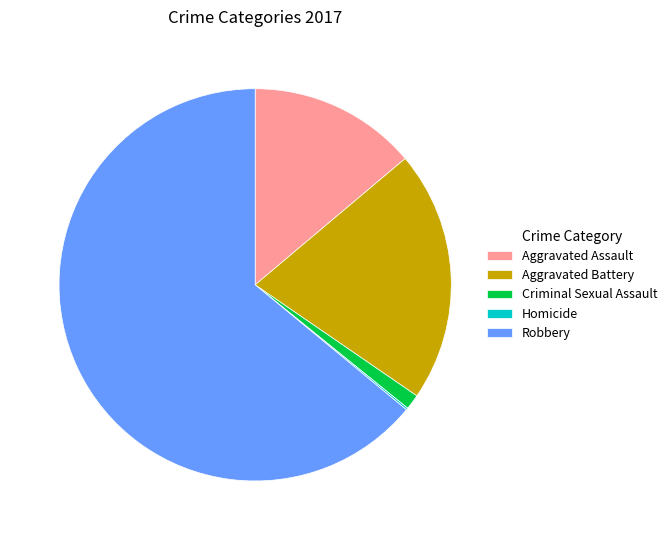

Which slice is the largest?

Robbery